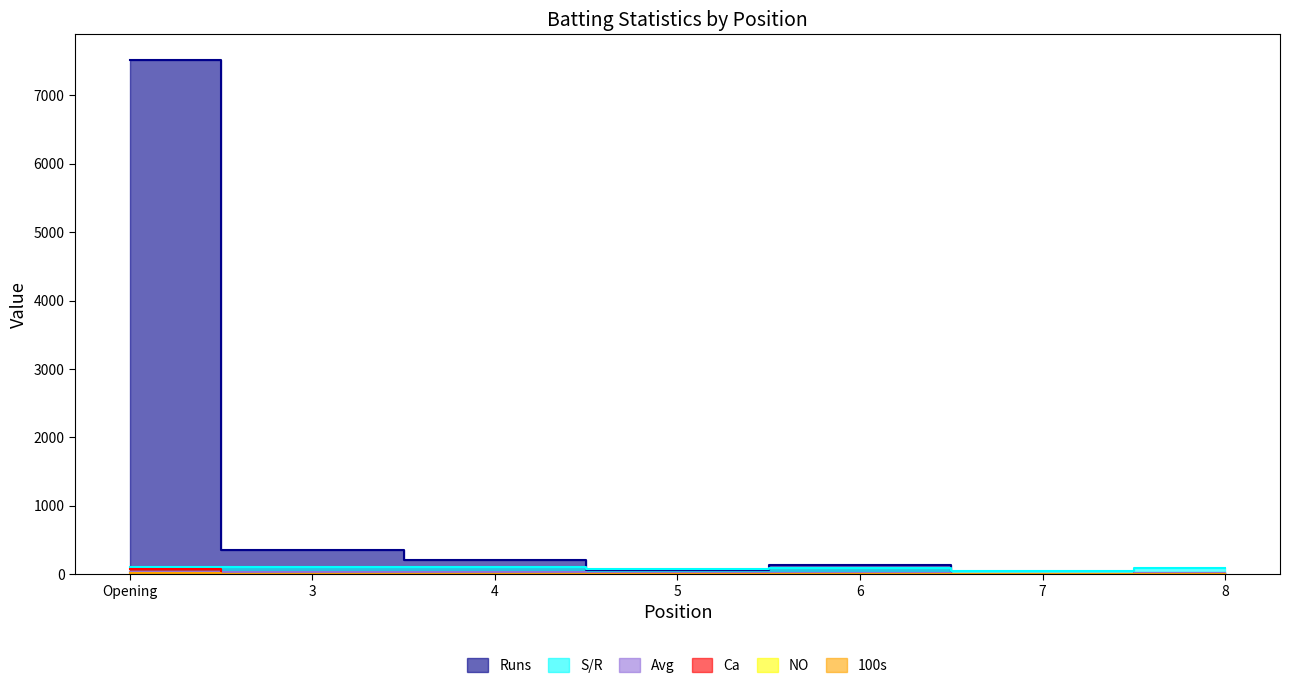

Rank the series at 6 from lowest to highest value.

100s, NO, Ca, Avg, S/R, Runs